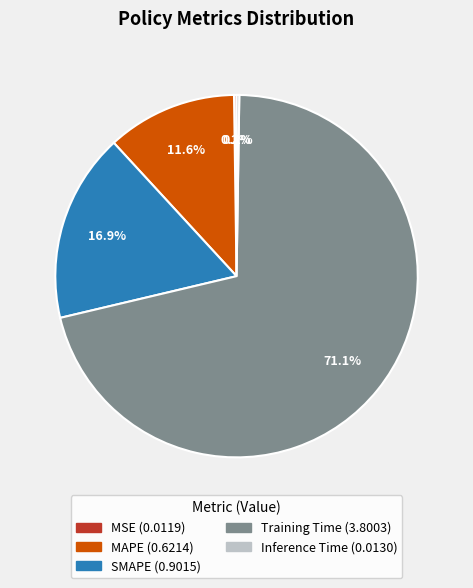

Does SMAPE represent more than half of the total?

No